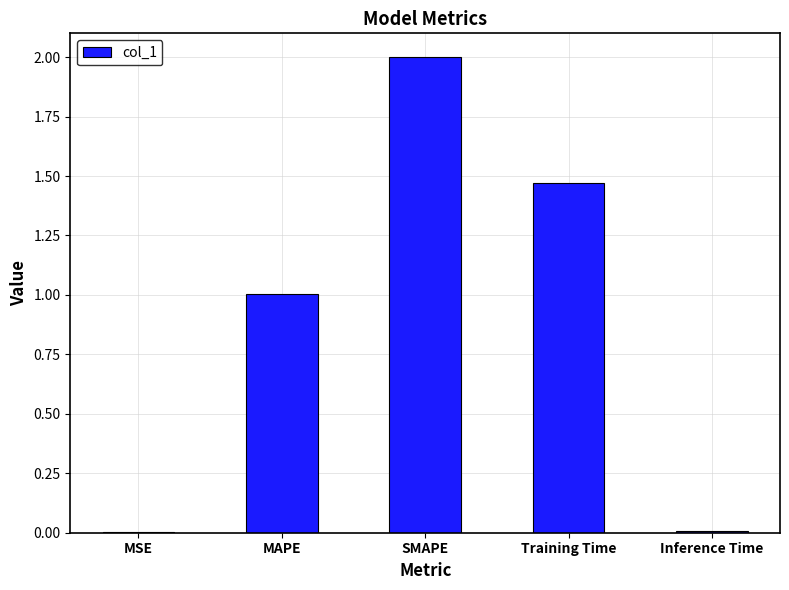

What is the change in value from SMAPE to Inference Time?

-2.0